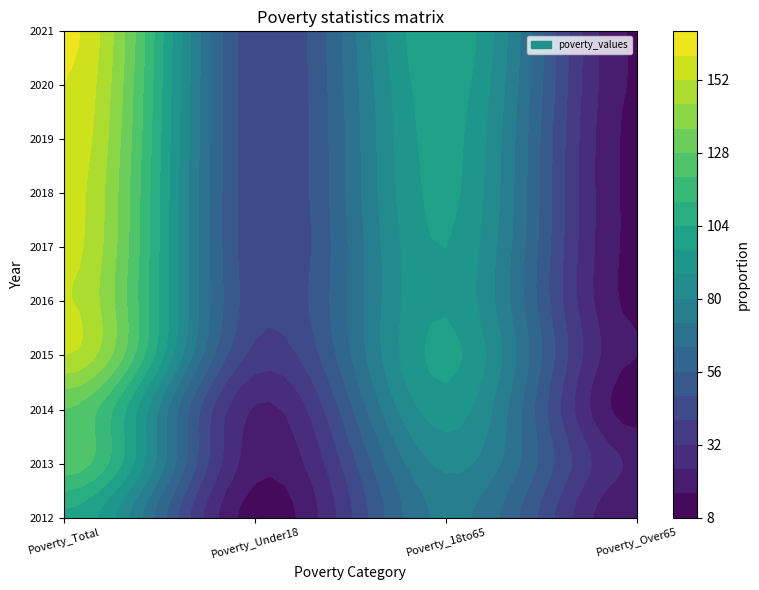

Rank the series at Poverty_Over65 from highest to lowest value.

2013, 2012, 2015, 2020, 2021, 2016, 2017, 2018, 2019, 2014